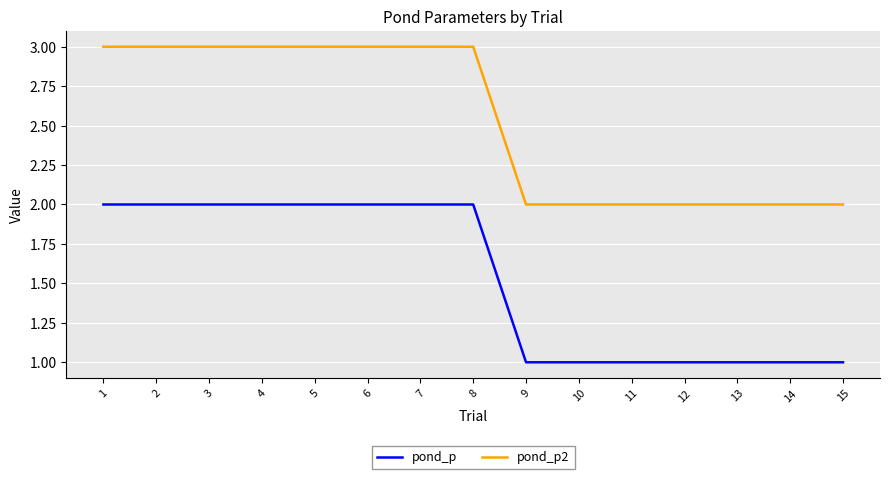

Reading left to right, list all the values displayed in this chart.

pond_p: 1=2	2=2	3=2	4=2	5=2	6=2	7=2	8=2	9=1	10=1	11=1	12=1	13=1	14=1	15=1
pond_p2: 1=3	2=3	3=3	4=3	5=3	6=3	7=3	8=3	9=2	10=2	11=2	12=2	13=2	14=2	15=2